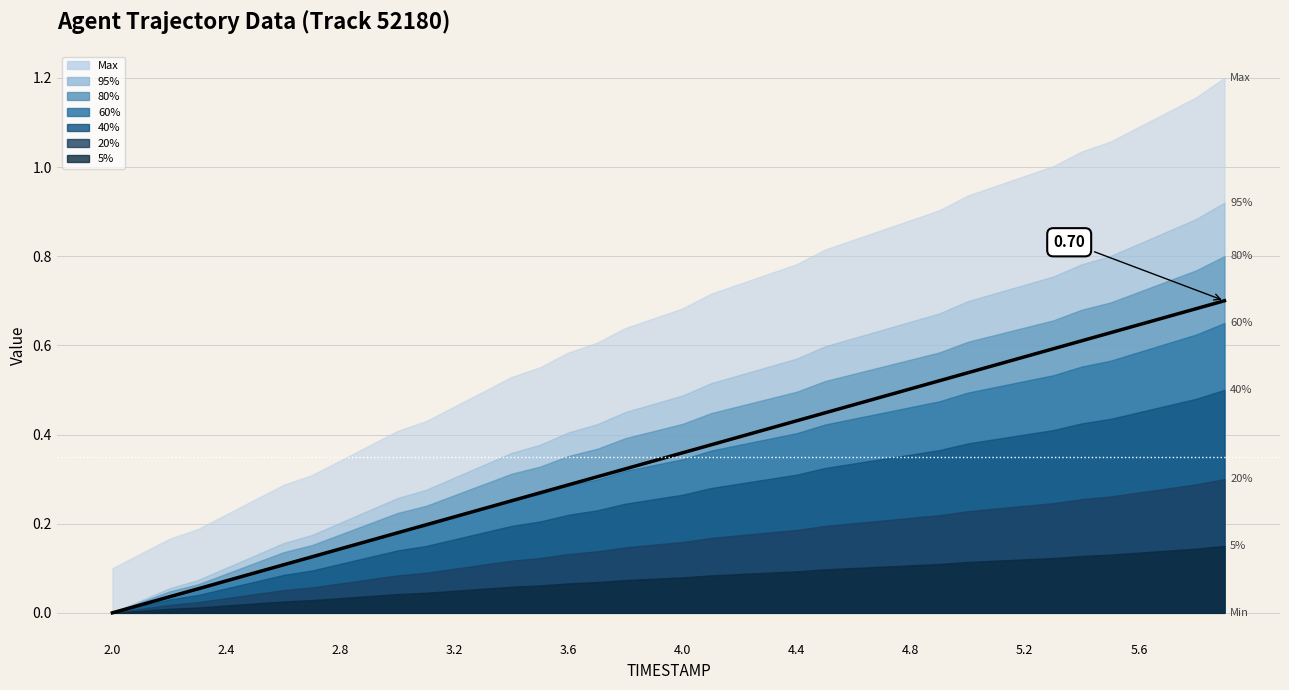

How many values are above zero?

39